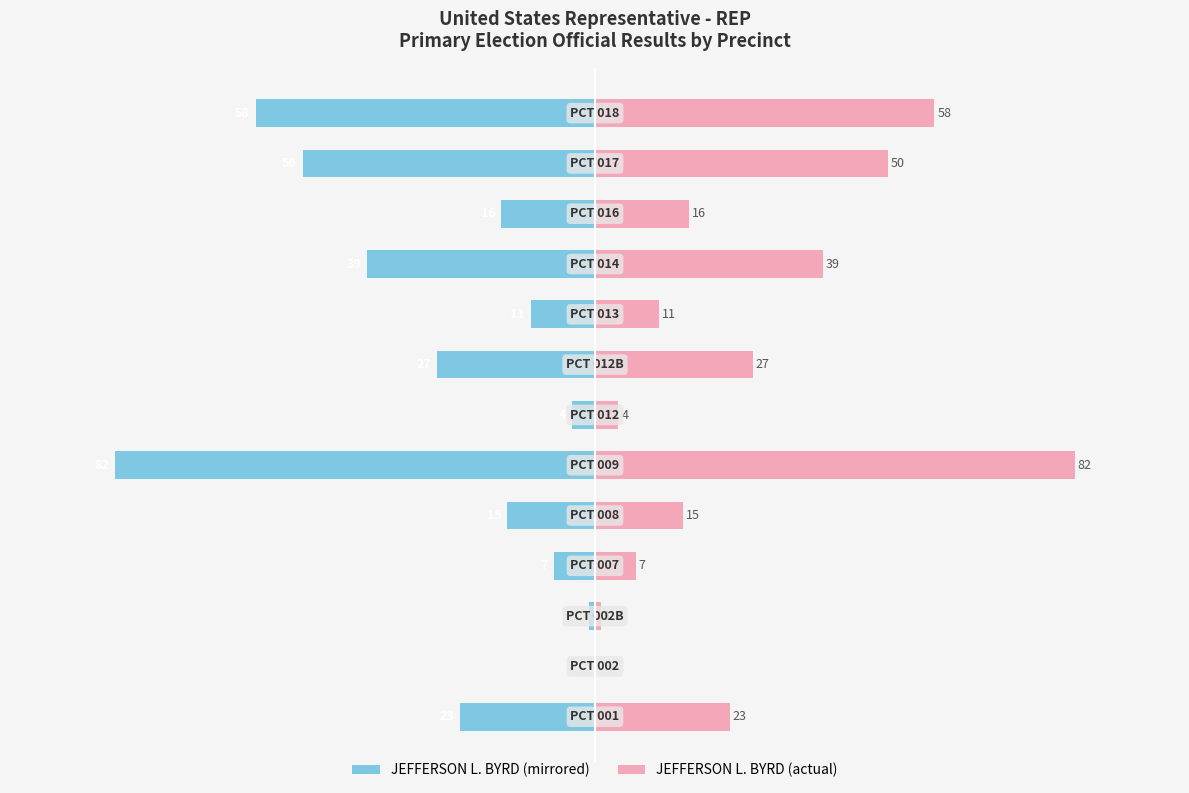

How many negative values does the JEFFERSON L. BYRD (left) series have?

12